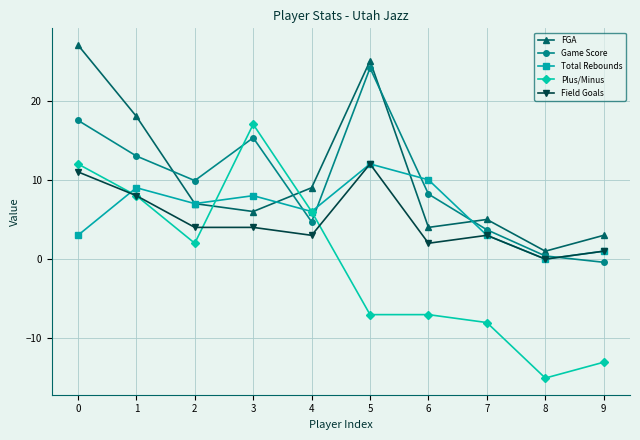

What is the difference between the highest and lowest values at 1?

10.0